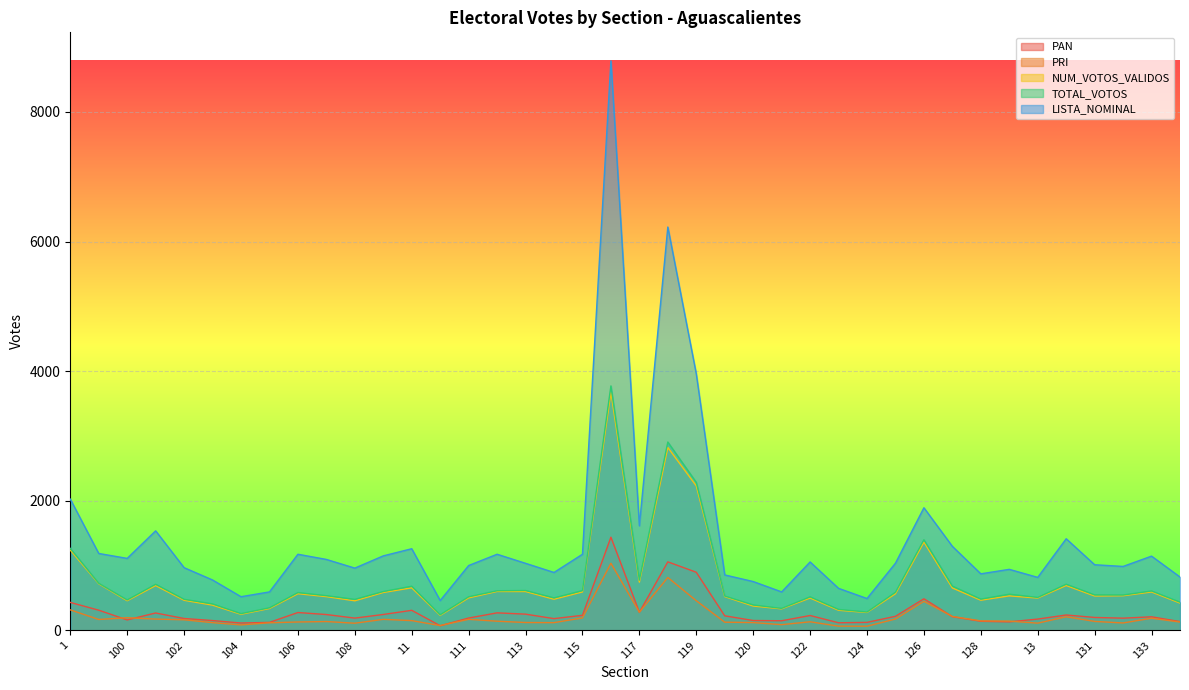

The value of TOTAL_VOTOS at 117 is 777. True or false?

True